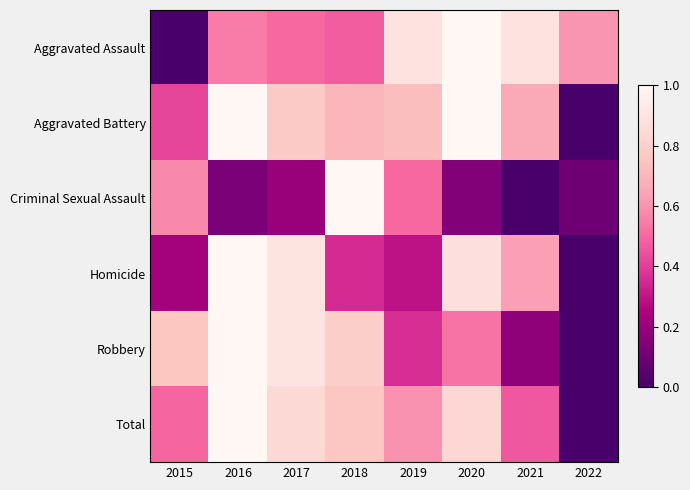

Between 2015 and 2020, which series saw the biggest shift?

Aggravated Assault